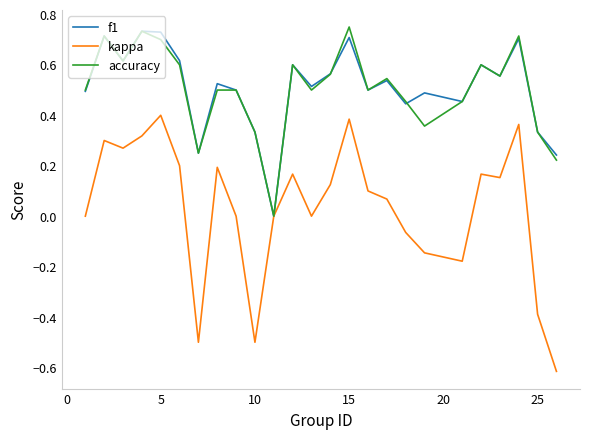

Which series has the widest spread of values?

kappa